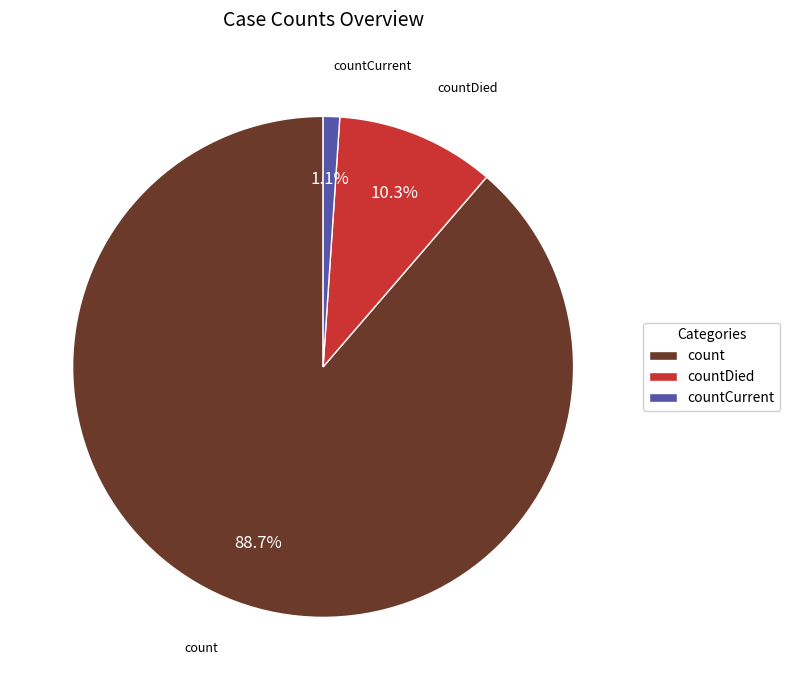

What is the total percentage of count and countDied?

98.9%